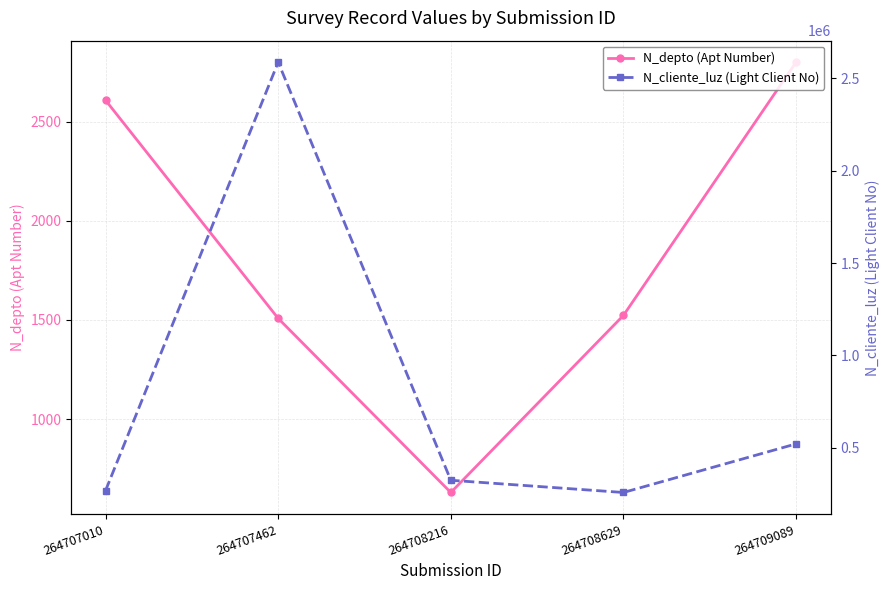

How many distinct data groups are displayed?

2